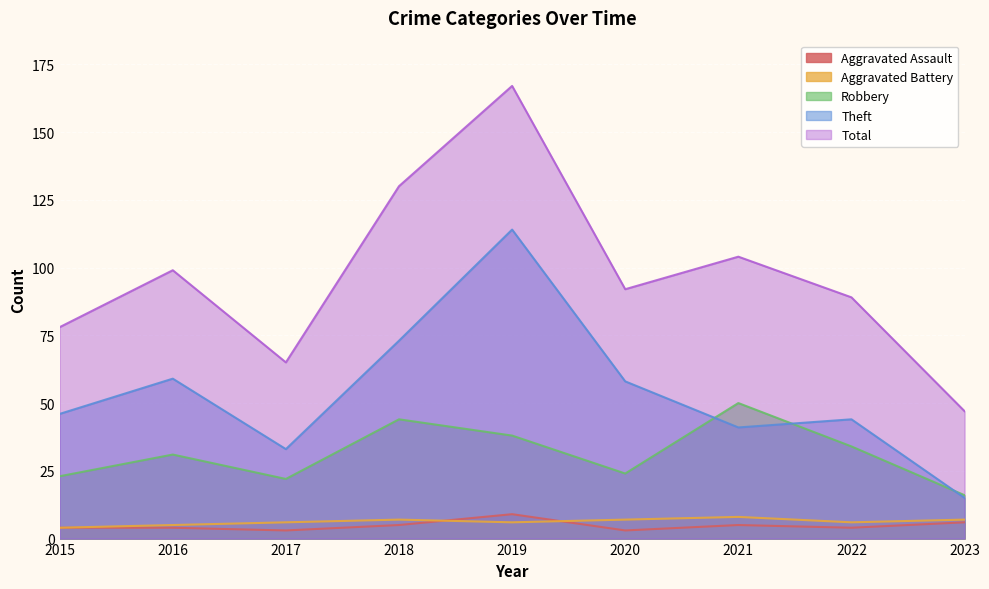

True or false: Aggravated Battery and Robbery cross at least once.

False